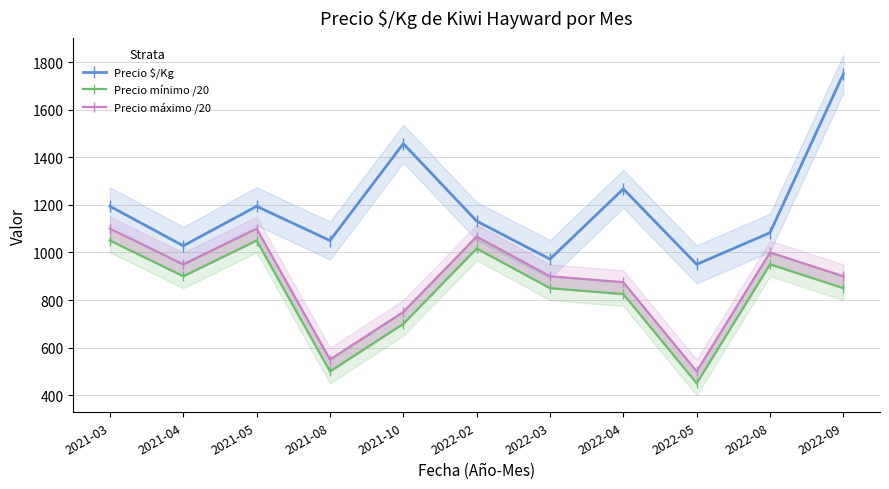

True or false: Precio $/Kg has a value of 1818.9 at 2022-04.

False